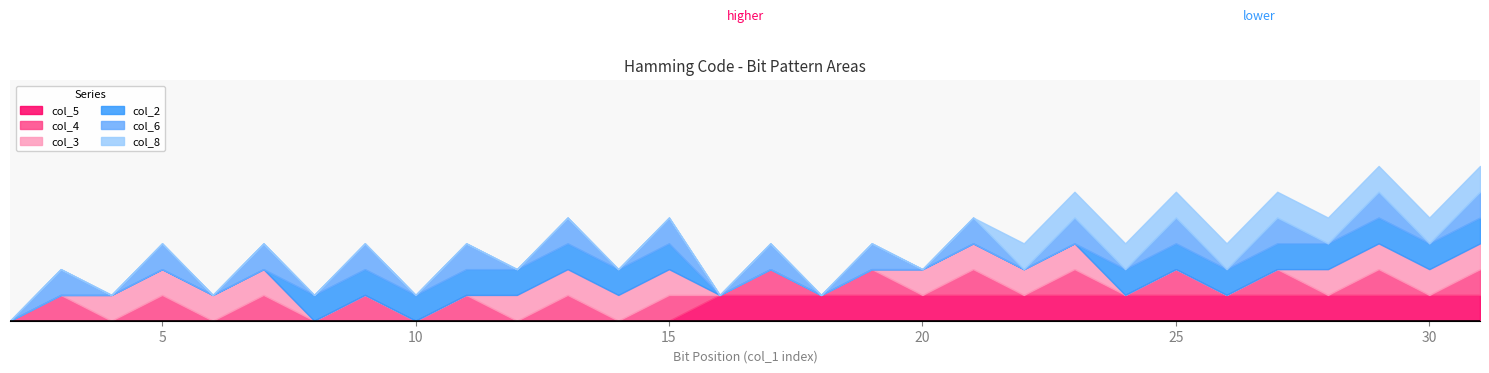

The value of col_3 at 18 is 0. True or false?

True